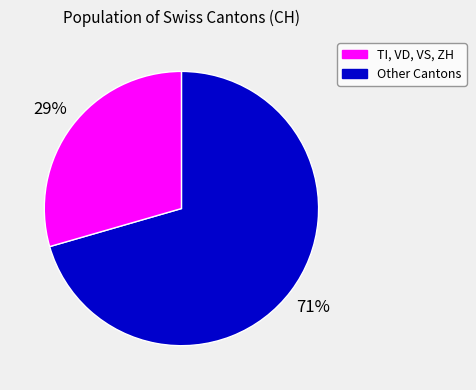

Does any single category account for the majority?

Yes